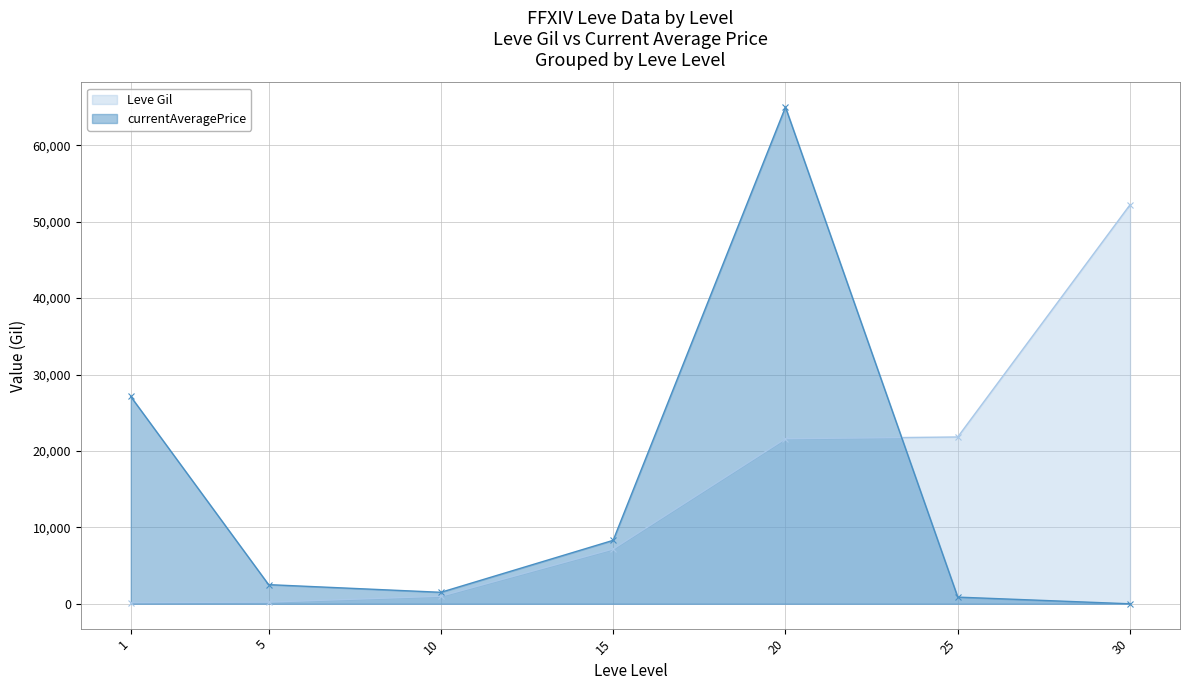

The Leve Gil series shows 1468.3 at 10. True or false?

False